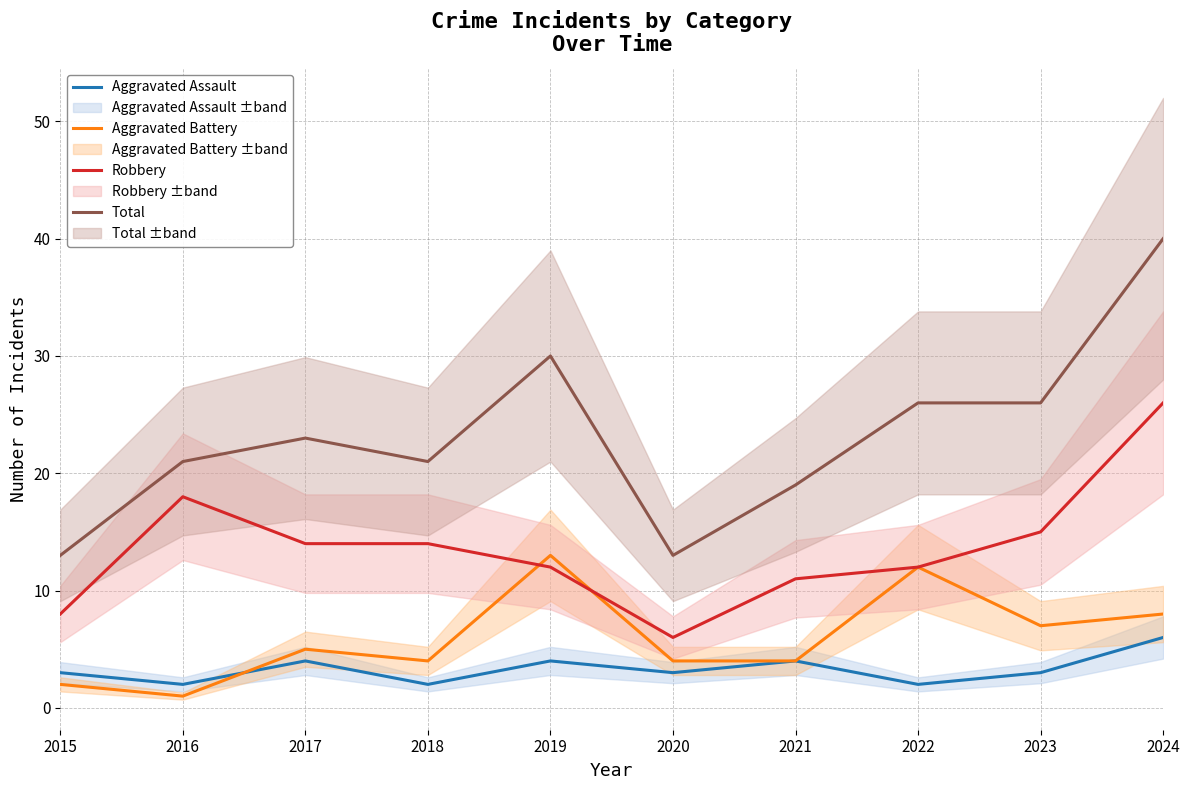

What is the difference between the maximum and minimum values in the Aggravated Battery series?

12